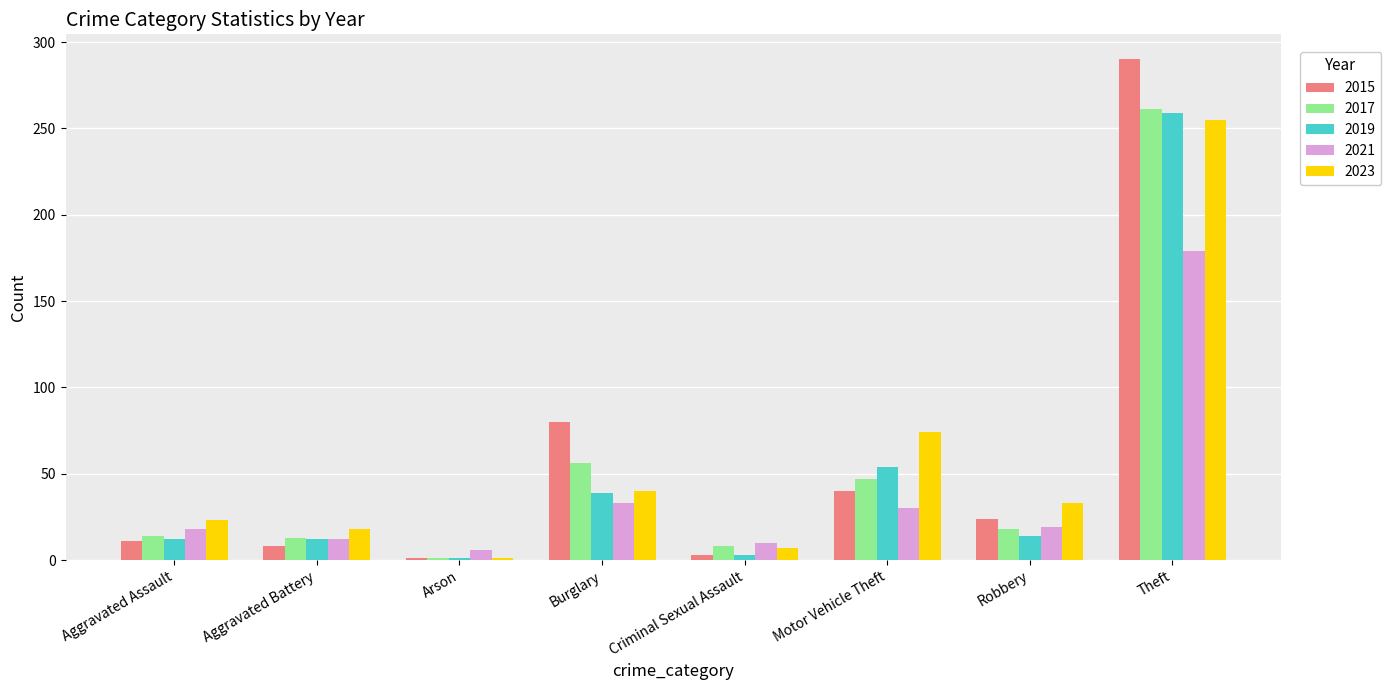

What is the total value across all series at Aggravated Assault?

78